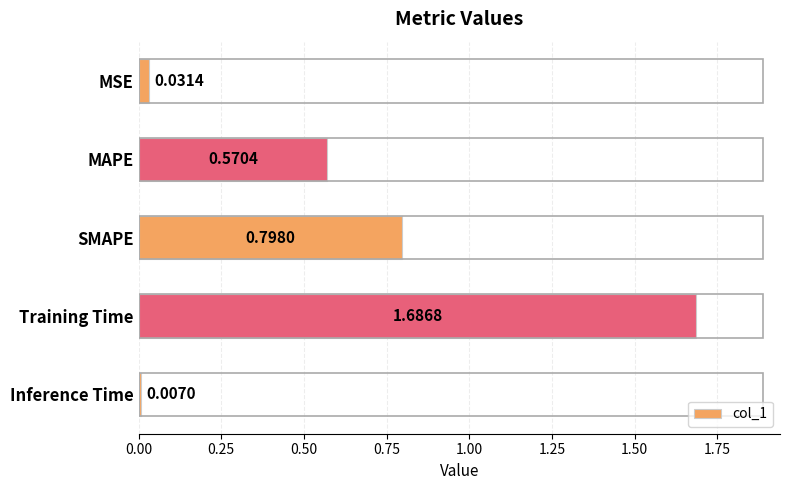

Which category has the highest value across all series?

Training Time